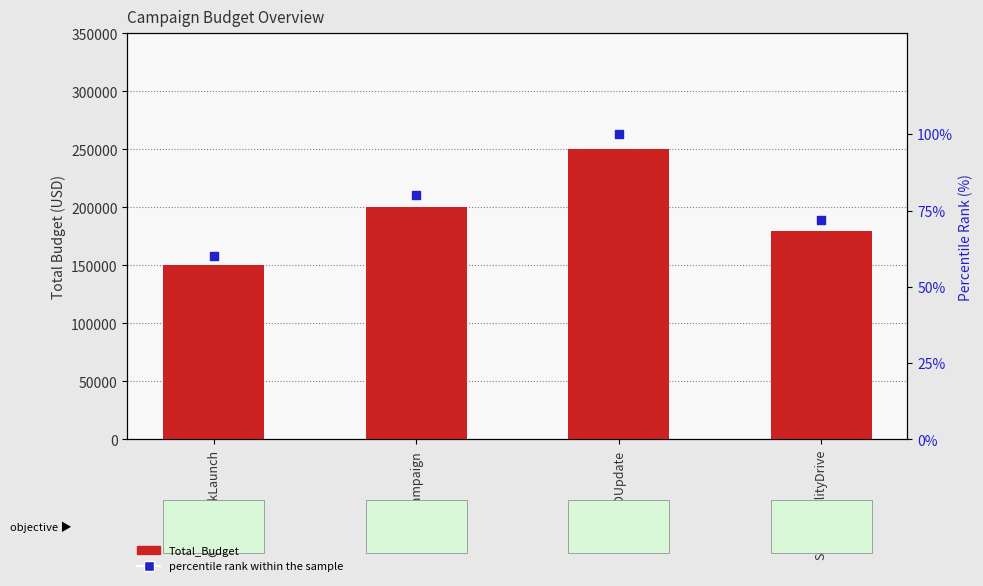

Which series has the largest total across all categories?

Total_Budget